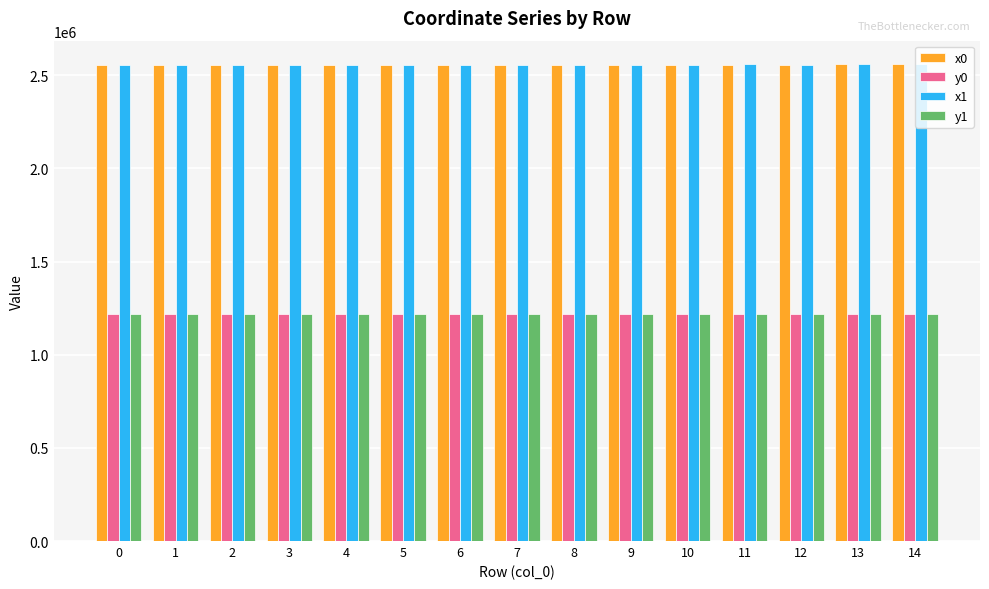

What is the lowest value of the y1 series?

1219718.6